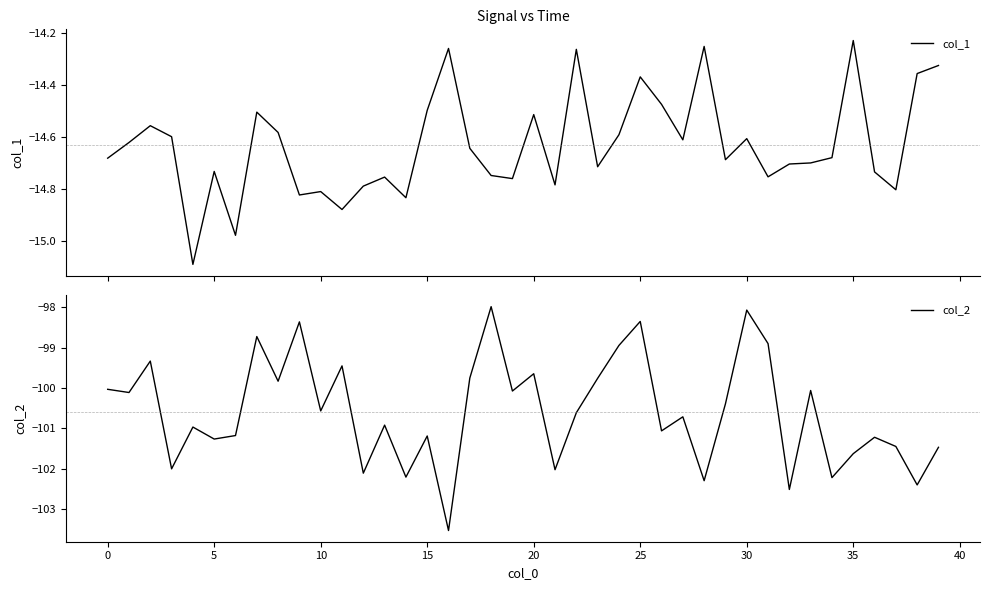

What is the minimum value shown in the chart?

-103.5